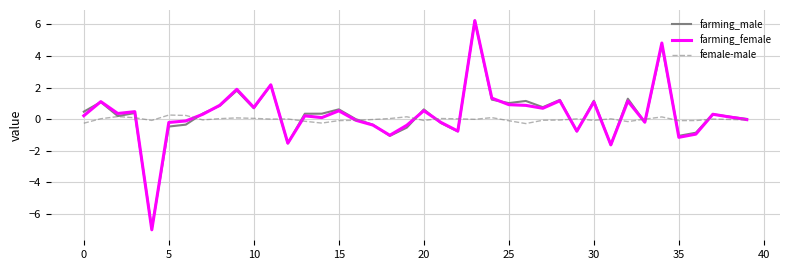

Which series has the widest spread of values?

farming_female